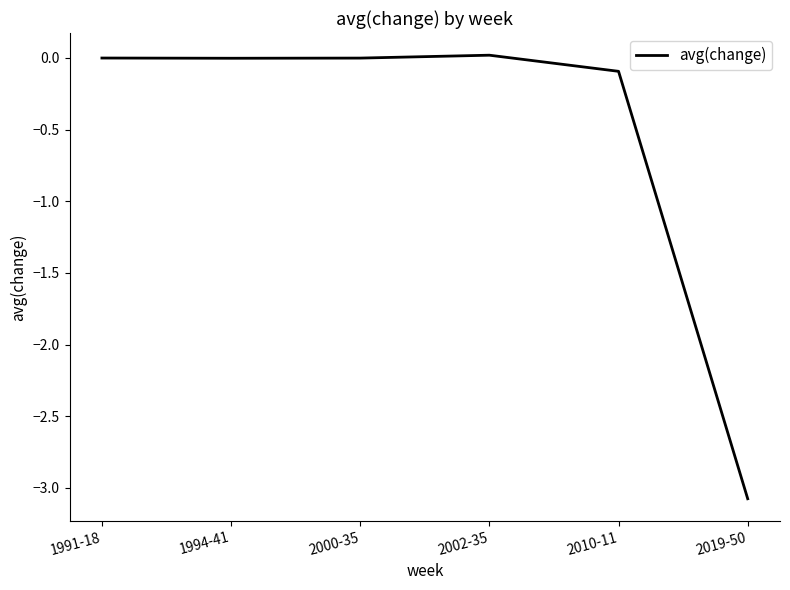

Is this an area chart (filled region under the line)?

No